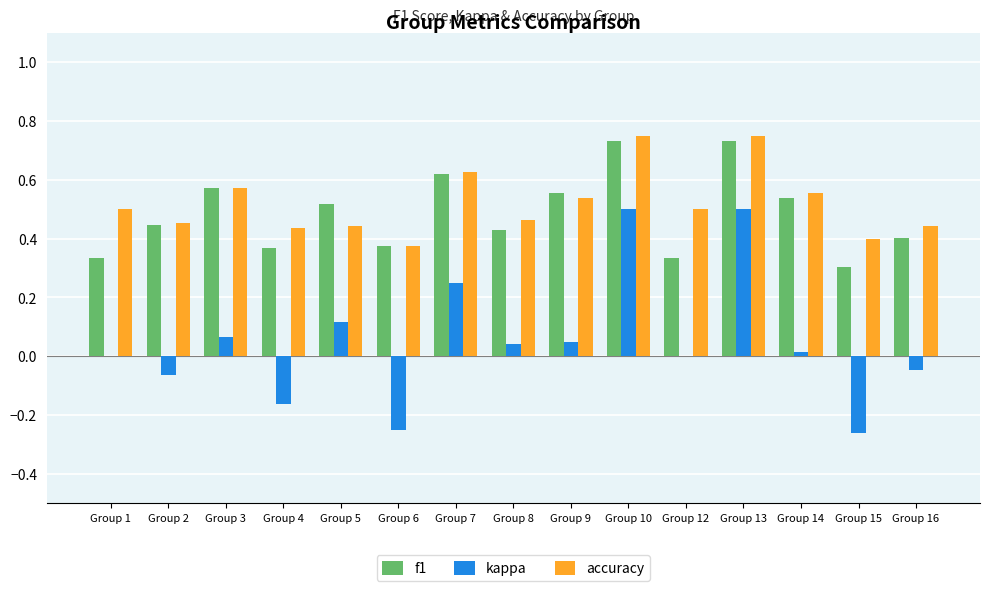

Are the bars grouped side by side (vs. stacked)?

Yes